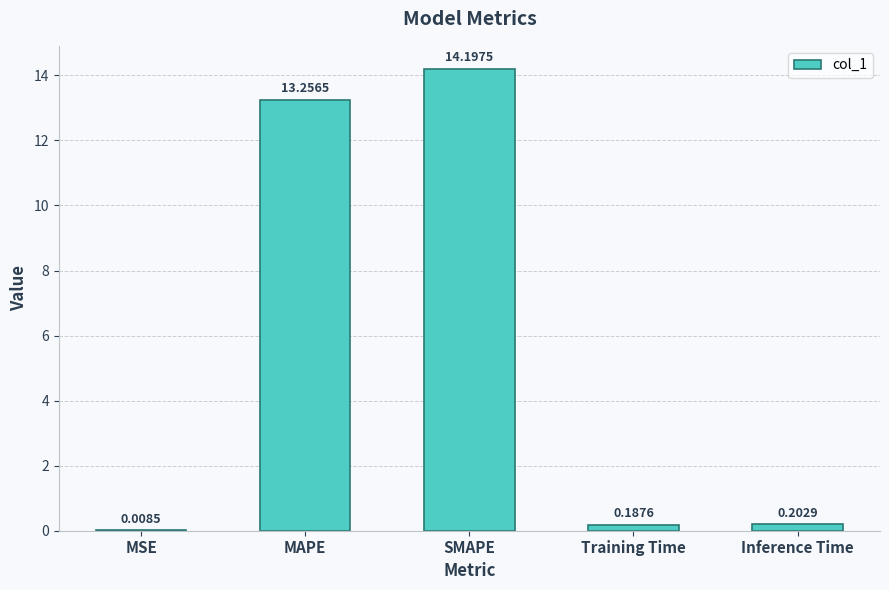

Between Inference Time and Training Time, which is larger?

Inference Time